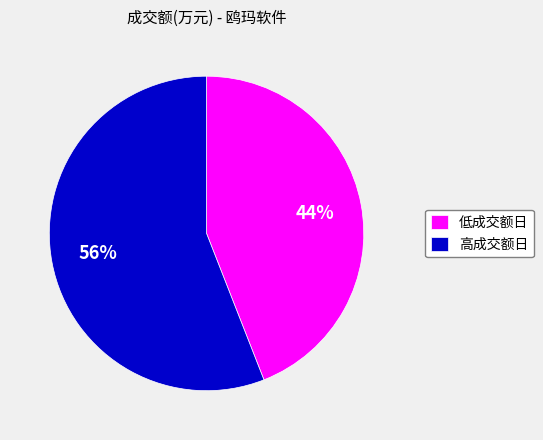

Do 高成交额日 and 低成交额日 together represent more than half of the pie?

Yes